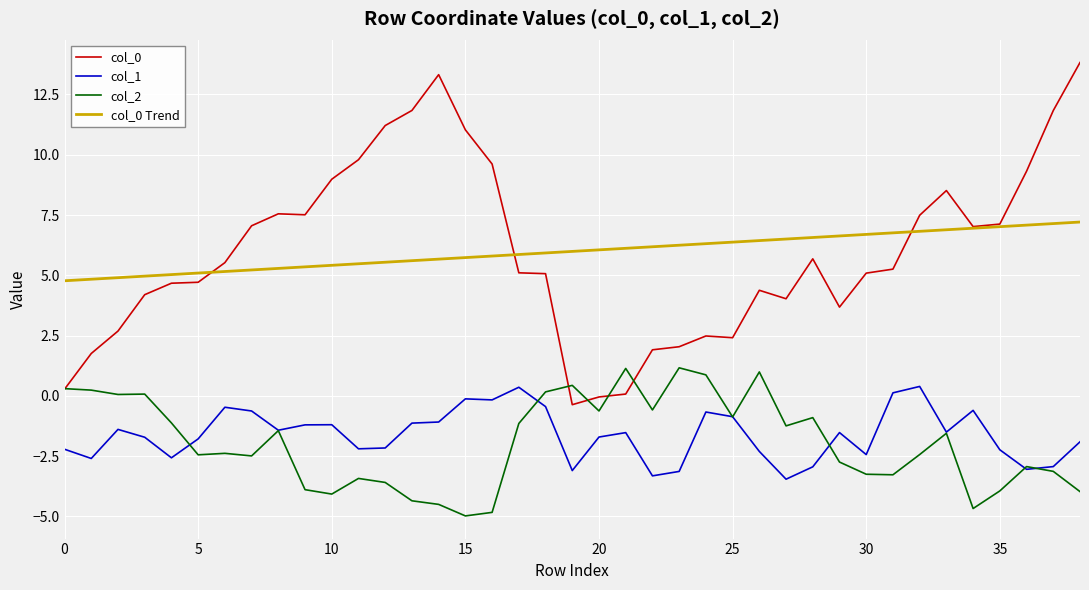

What is the lowest value of the col_1 series?

-3.5